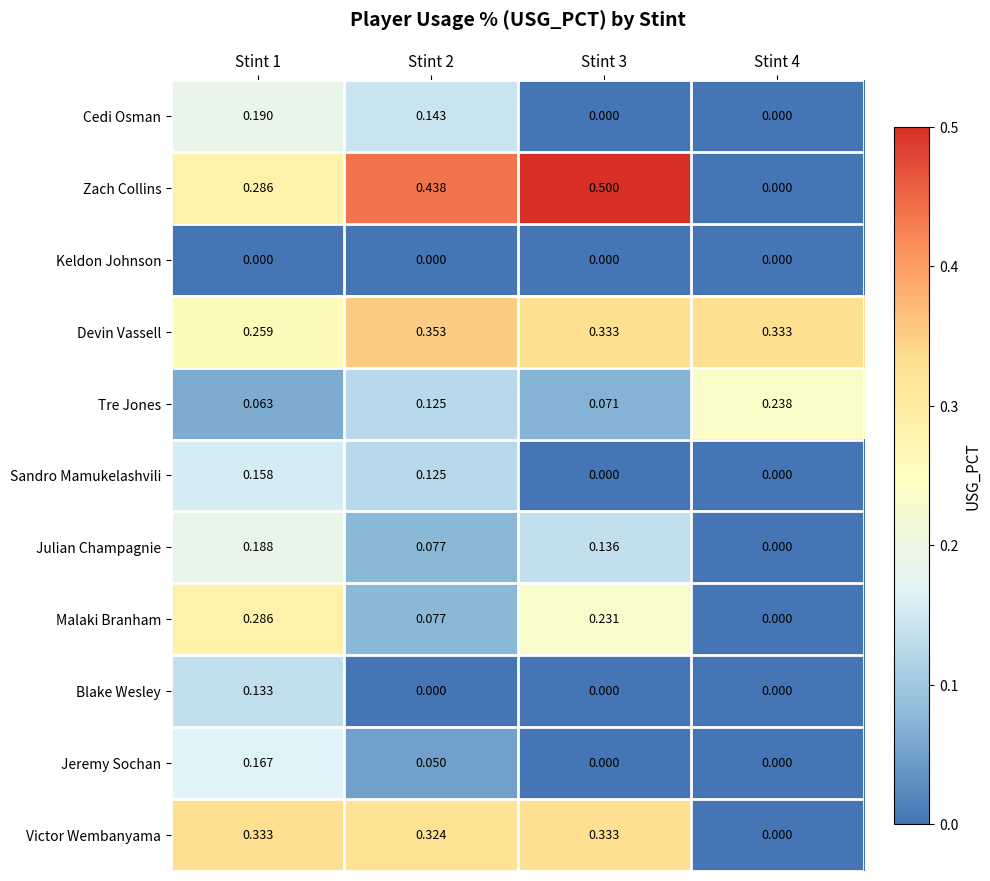

Which category has the highest value across all series?

Stint 3